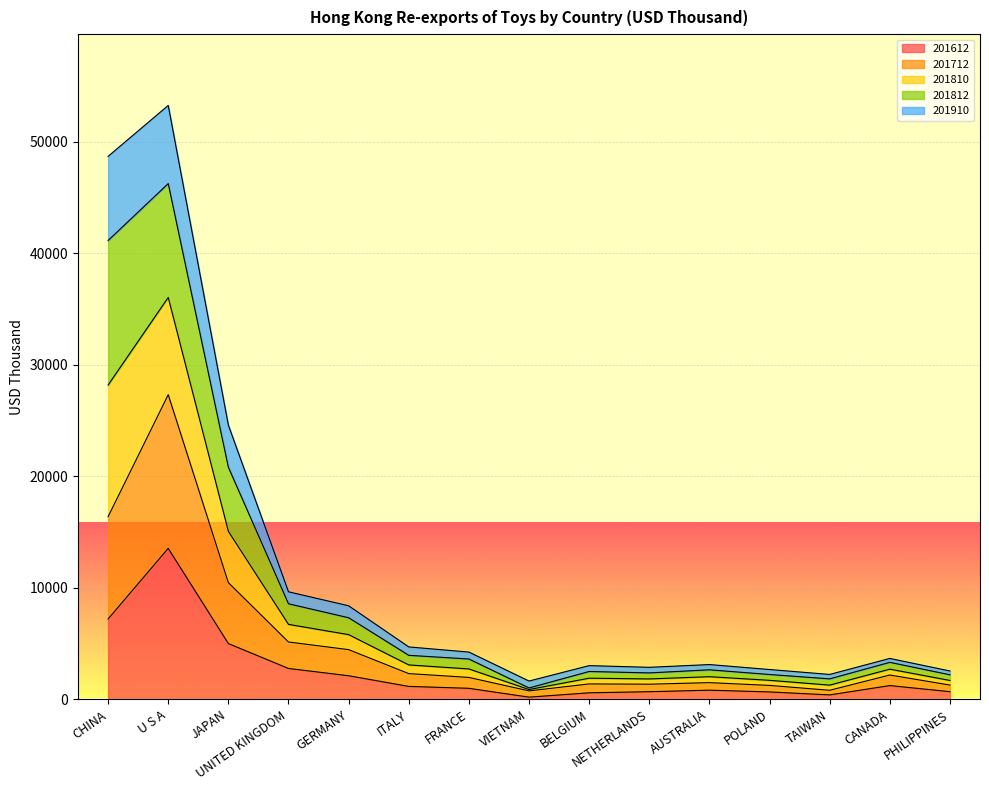

What position from the right is U S A?

14